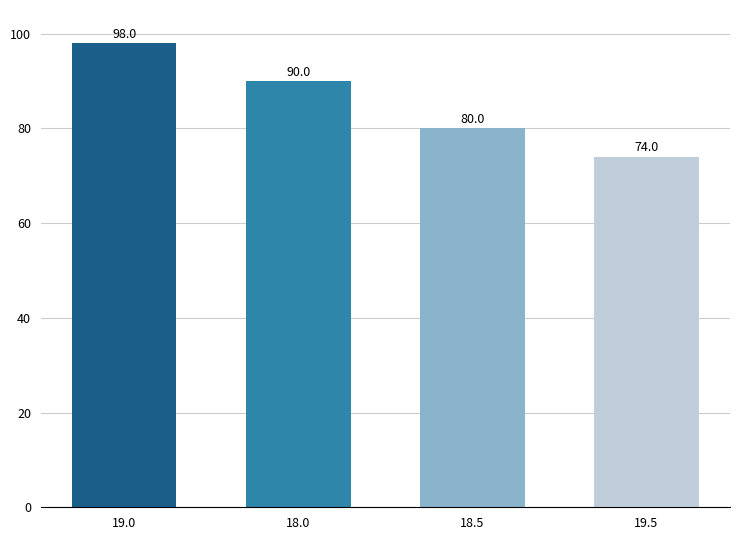

The chart shows a value of 98 at 19.0. True or false?

True